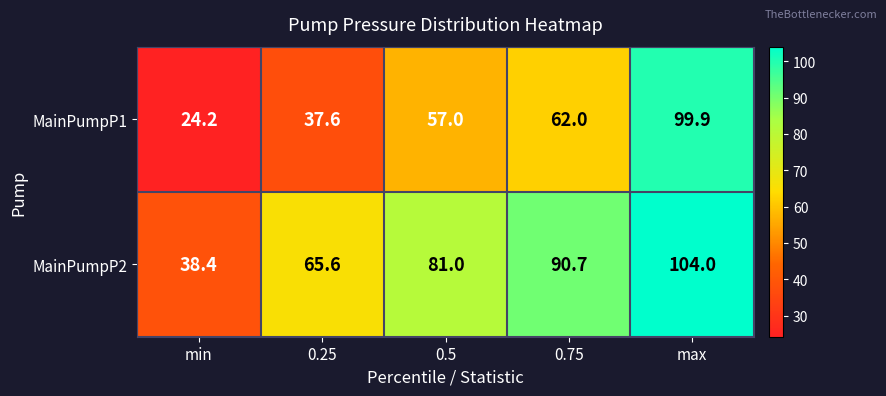

At which category is the sum across all series the highest?

max